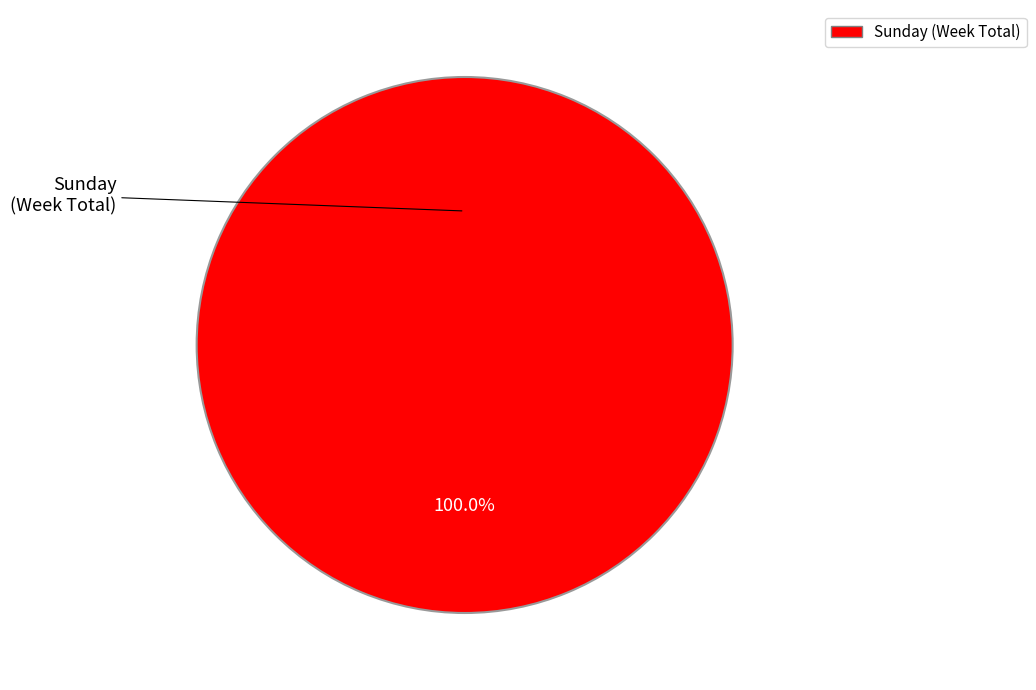

Rank the categories by value from highest to lowest.

Sunday (Week Total)